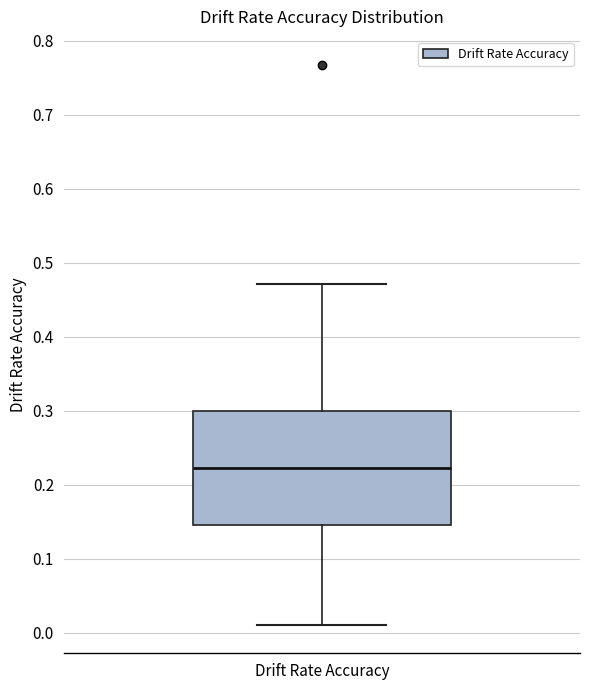

Transcribe this box plot: give where the median line is, the range the box spans, and where the two whiskers end, as read against the y-axis. The values are not printed on the chart, so give them approximately, as read against the axis.

median 0.22, box 0.15 to 0.30, whiskers 0.01 to 0.47